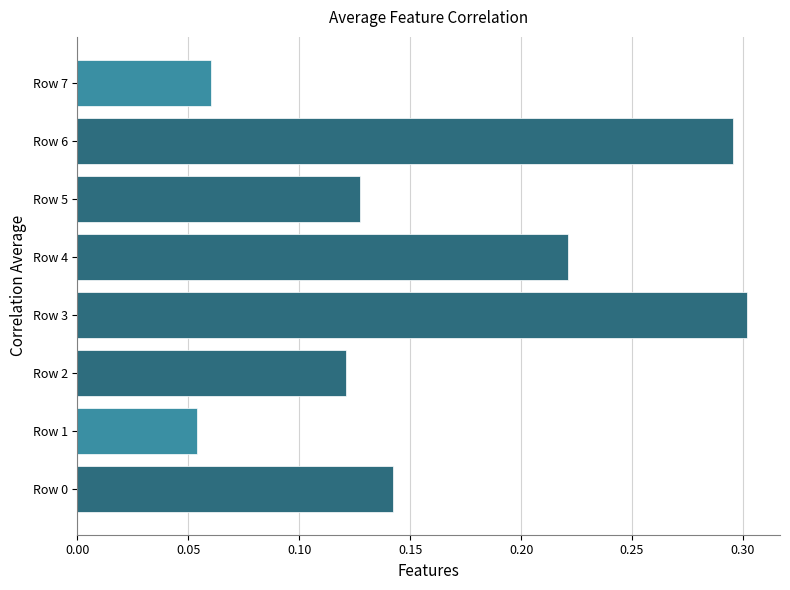

Where is the data nearest to the value 0?

Row 1